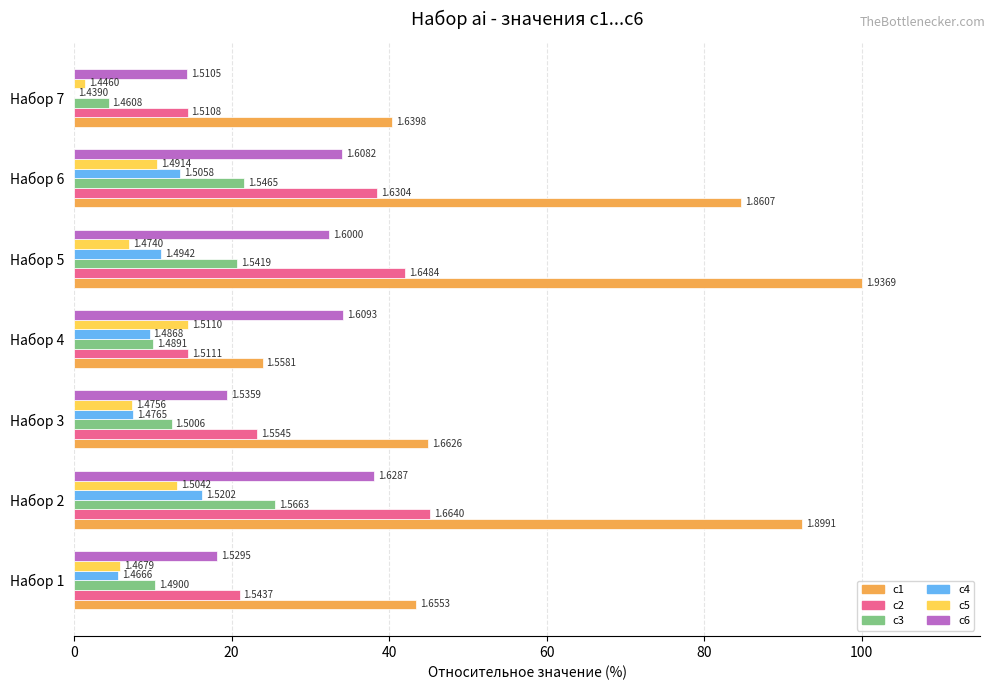

Which series has the largest range (max minus min)?

c1